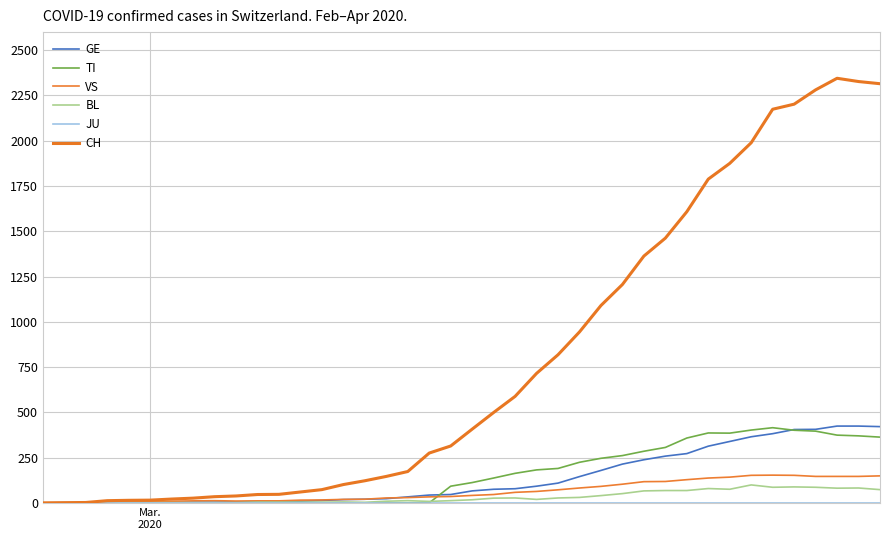

At how many categories does at least one series exceed 546?

18